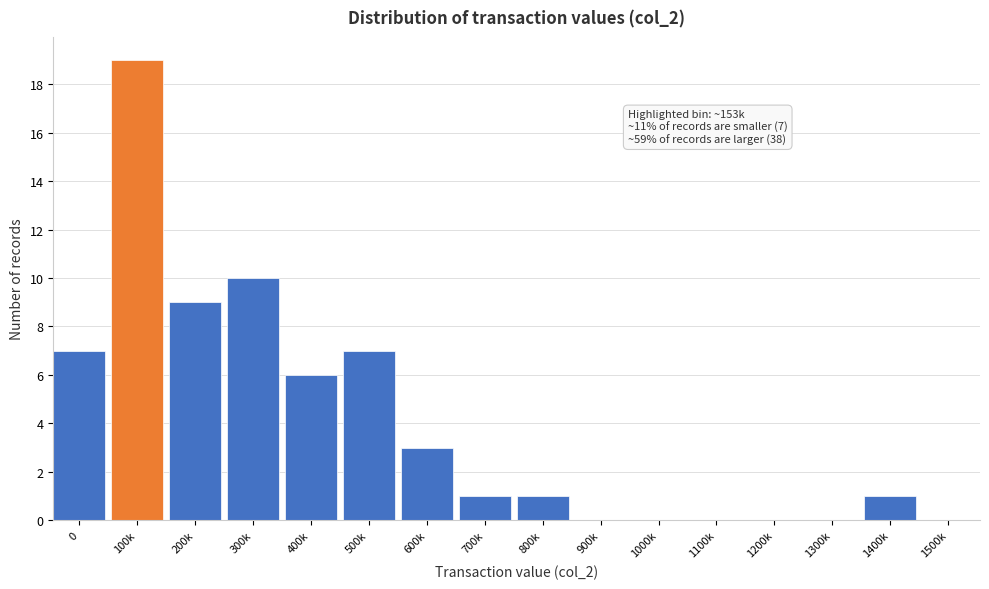

Reading left to right, what are all the values shown in this chart?

0=7	100k=19	200k=9	300k=10	400k=6	500k=7	600k=3	700k=1	800k=1	900k=0	1000k=0	1100k=0	1200k=0	1300k=0	1400k=1	1500k=0